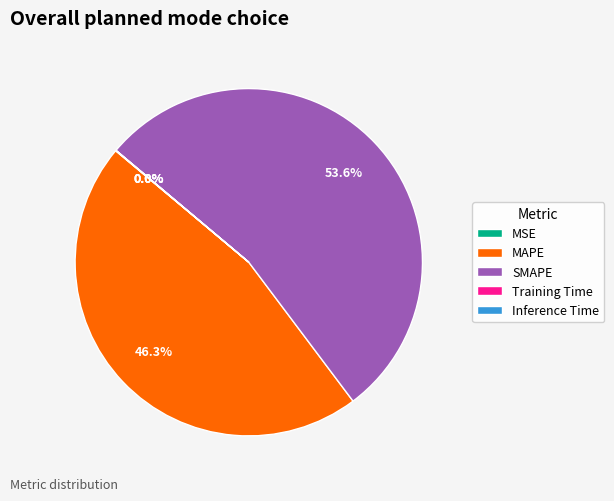

Which category has the biggest portion of the pie?

SMAPE